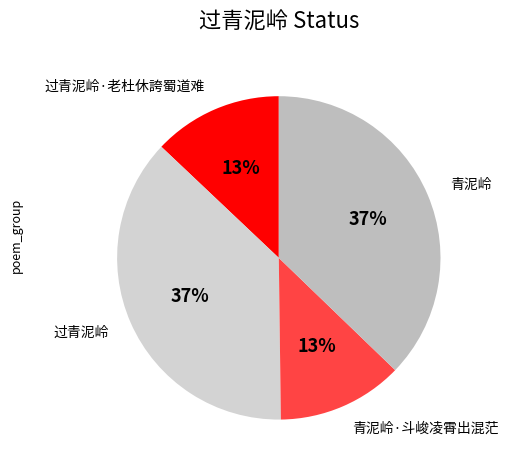

To the nearest percent, what is the combined percentage of 青泥岭 and 青泥岭·斗峻凌霄出混茫?

50%